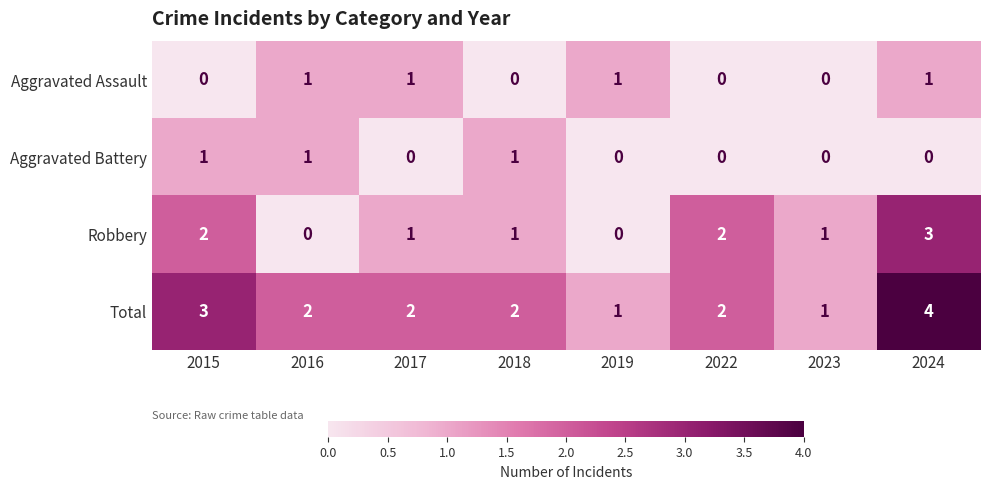

How many Total values are between 2 and 3?

5